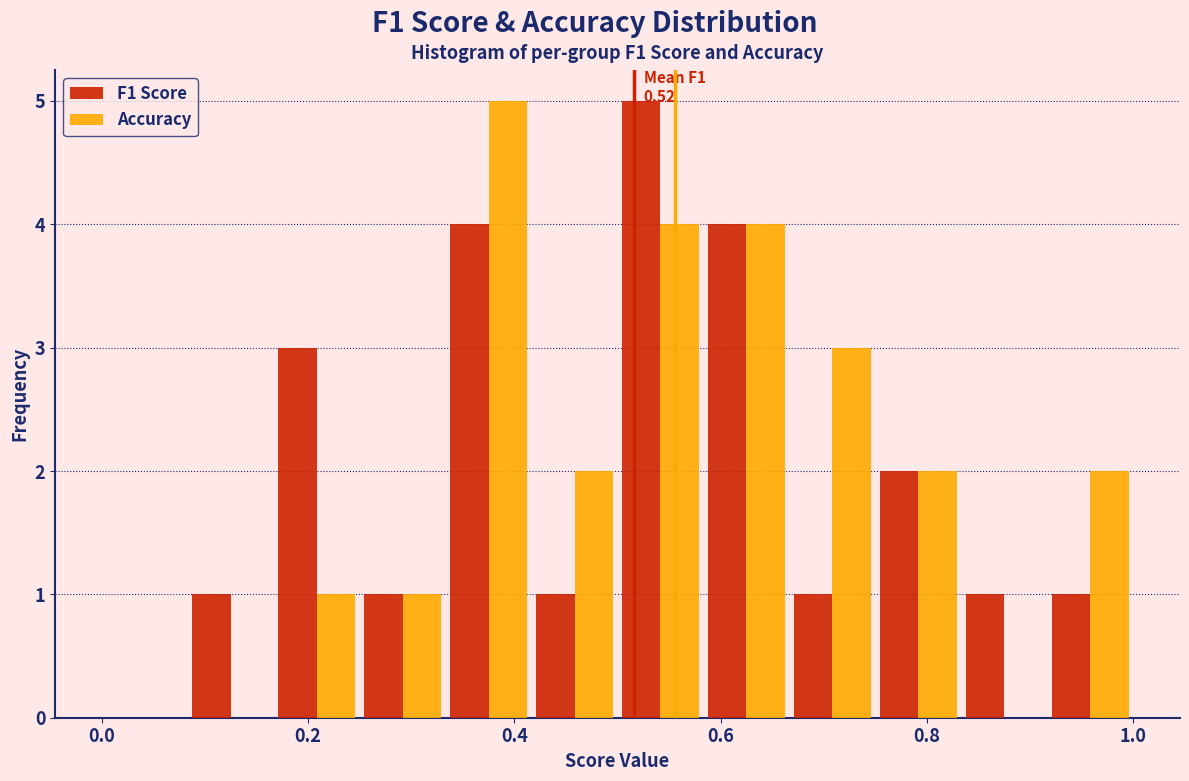

In the Accuracy series, which range on the x-axis has the tallest bar?

0.34 to 0.42